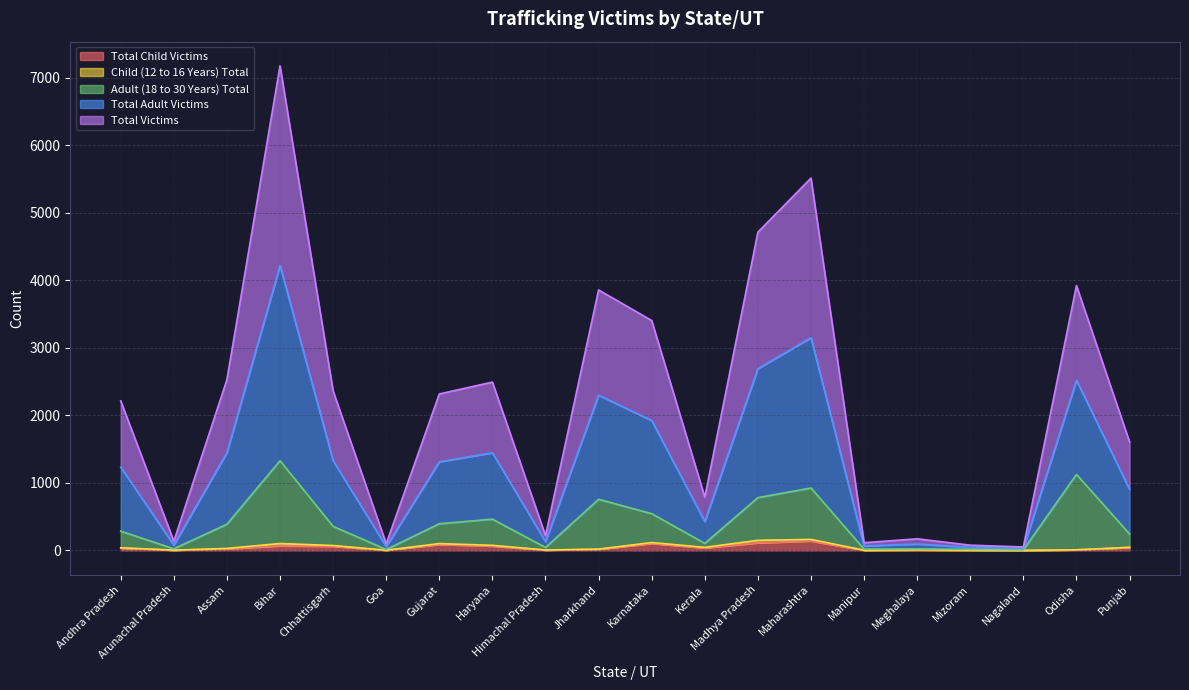

What is the label of the 8th point from the left?

Haryana